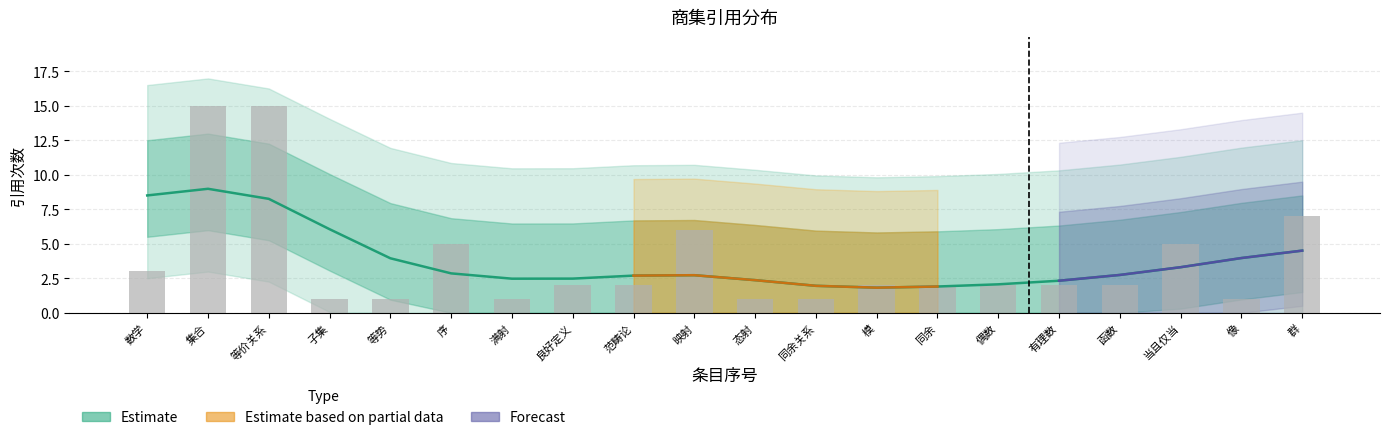

Count the number of categories in the chart.

20